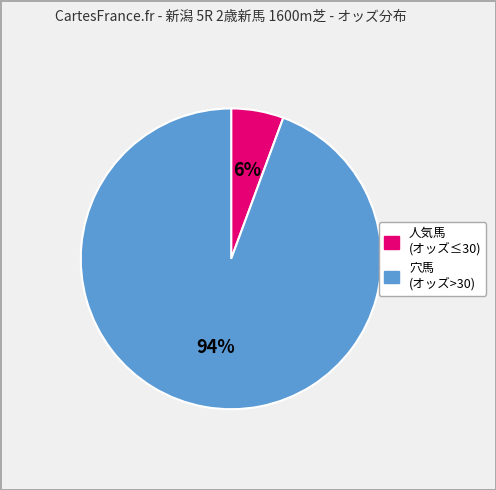

To the nearest percent, what is the average slice percentage?

50%